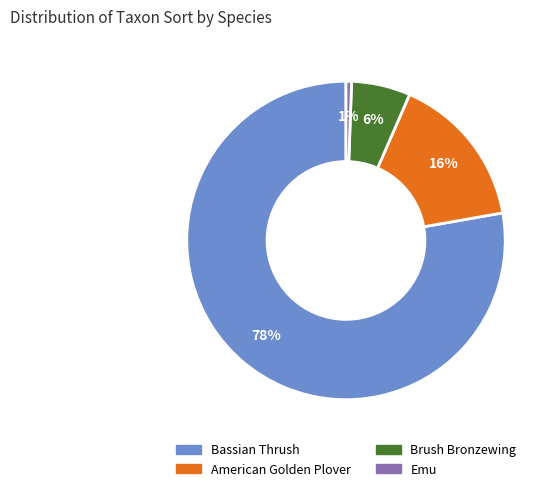

Is it true that Emu is 1% of the pie?

True